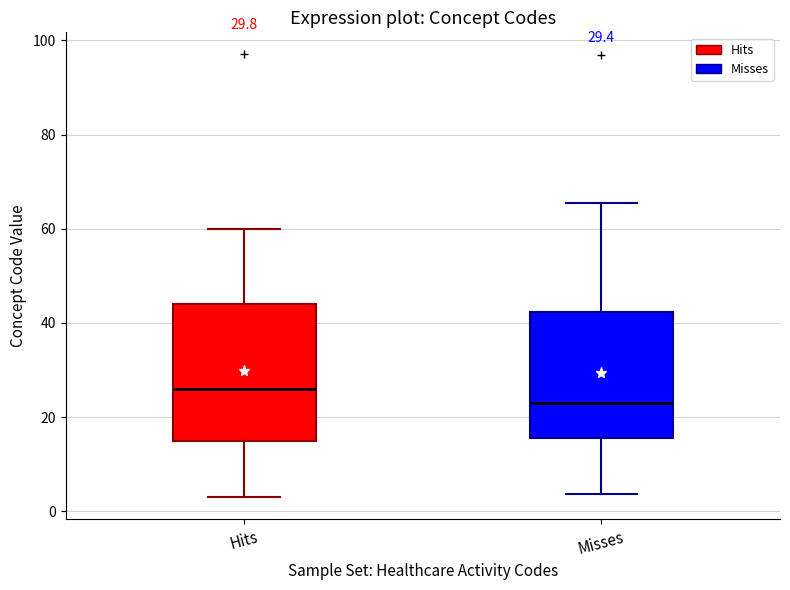

Which box is the tallest, from its lower edge to its upper edge?

Hits